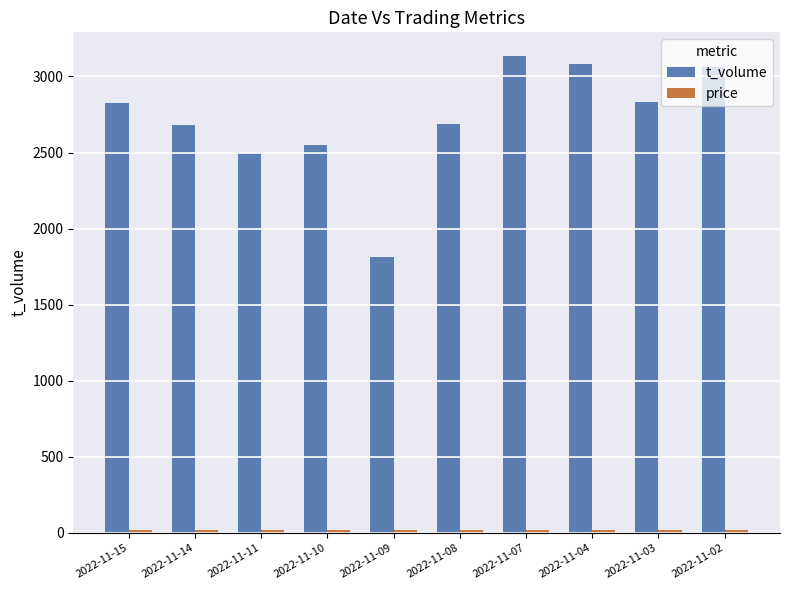

How many values in the t_volume series are below 2827?

5